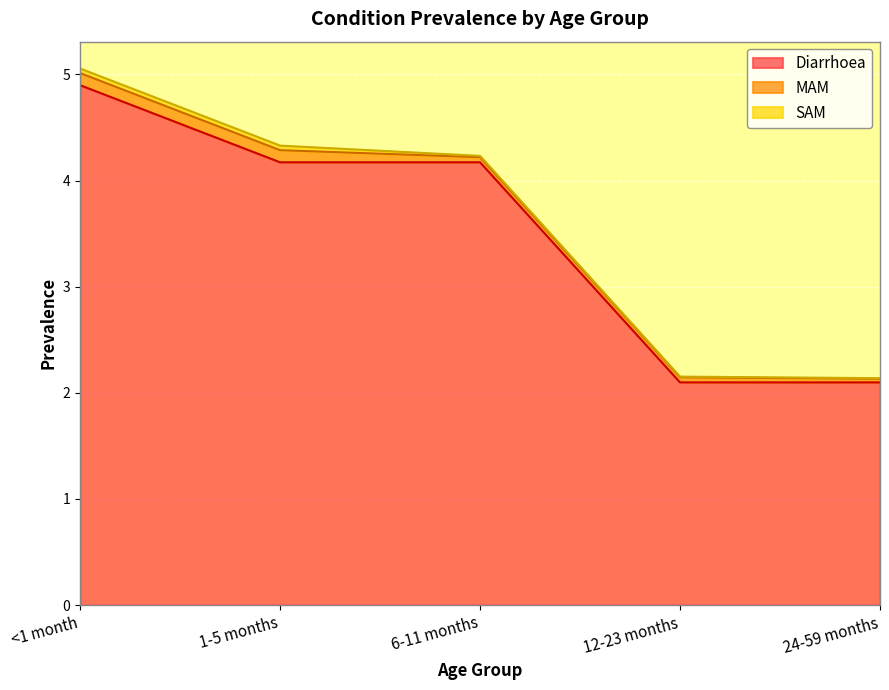

How many values in the Diarrhoea series exceed 4?

3